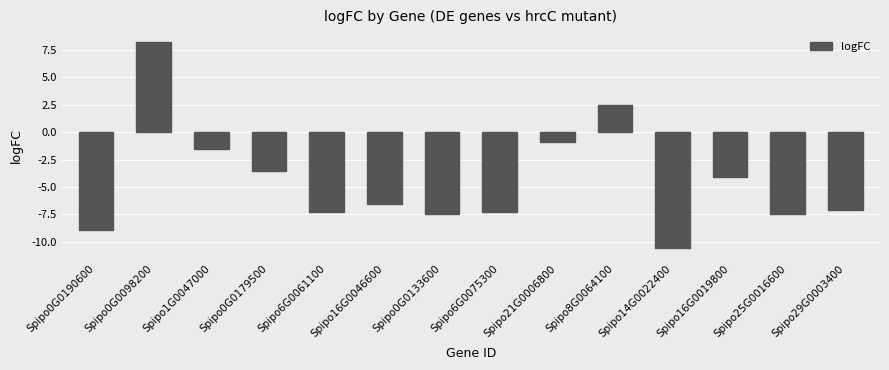

What position from the right is Spipo21G0006800?

6